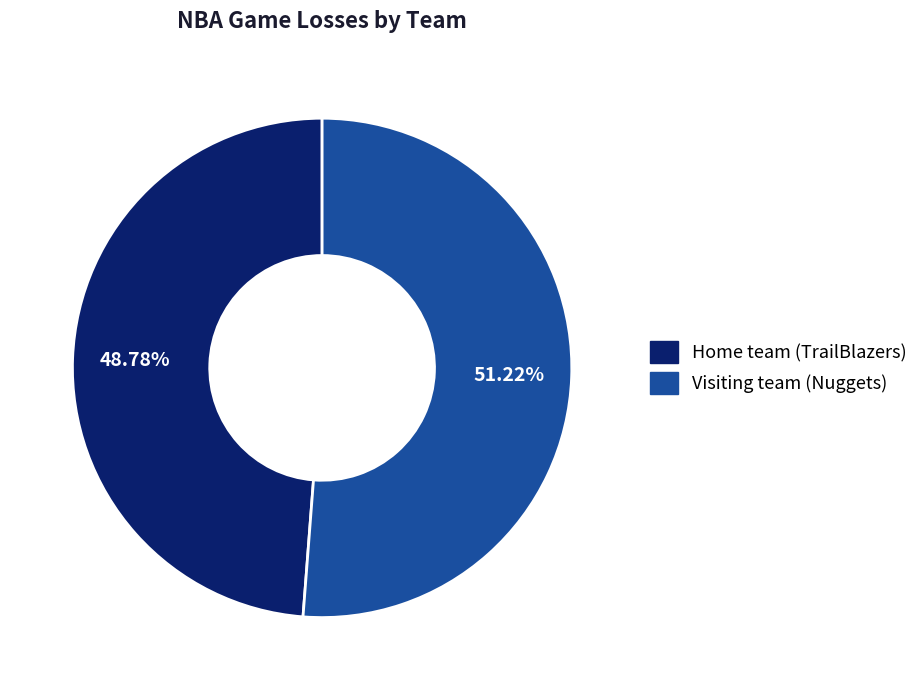

To the nearest percent, what is the combined percentage of Home team (TrailBlazers) and Visiting team (Nuggets)?

100%